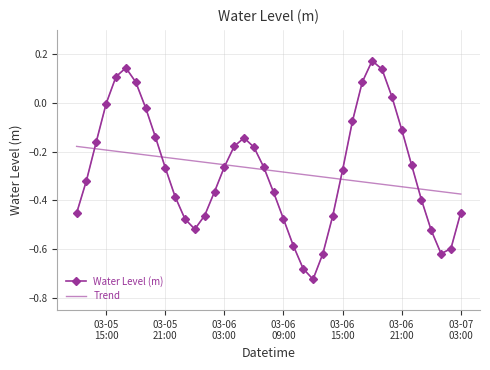

Which series has the widest spread of values?

Water Level (m)